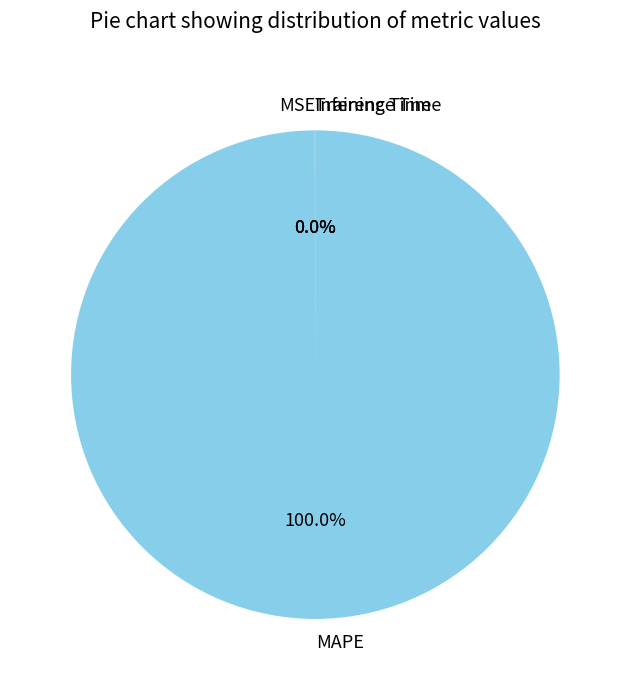

Does any single category account for the majority?

Yes